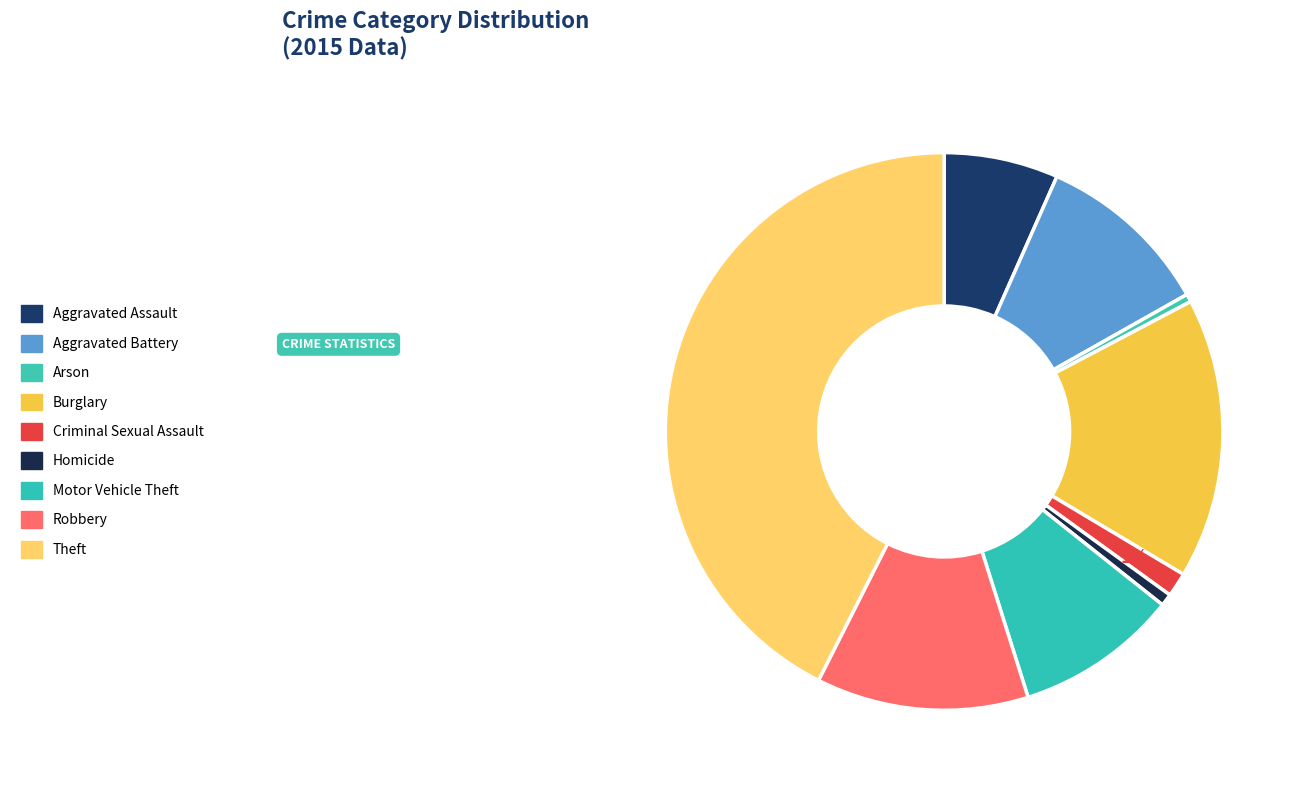

Between Motor Vehicle Theft and Homicide, which is larger?

Motor Vehicle Theft